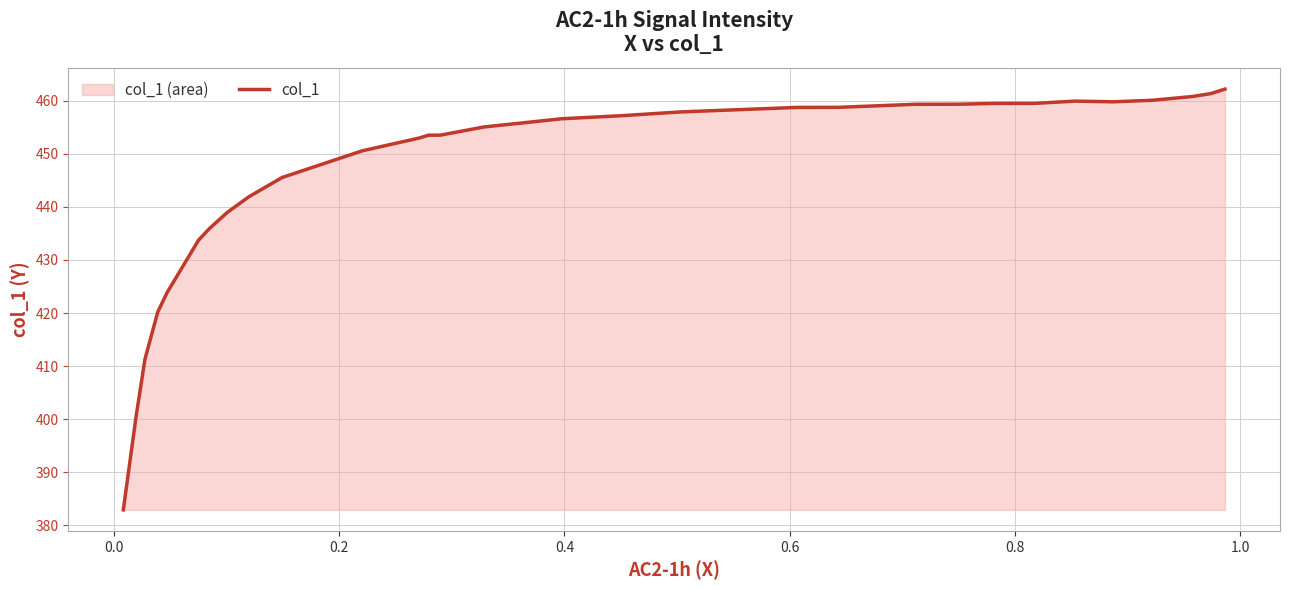

What is the average value?

447.1